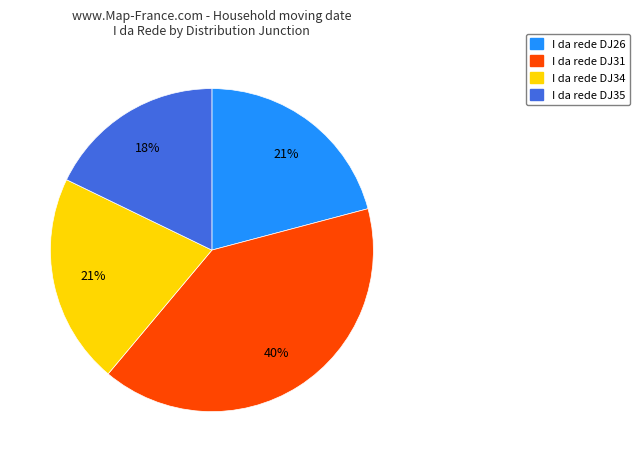

Does any single category account for the majority?

No